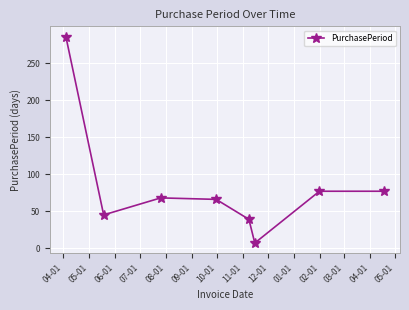

True or false: the data has more than 2 interior local peaks.

False